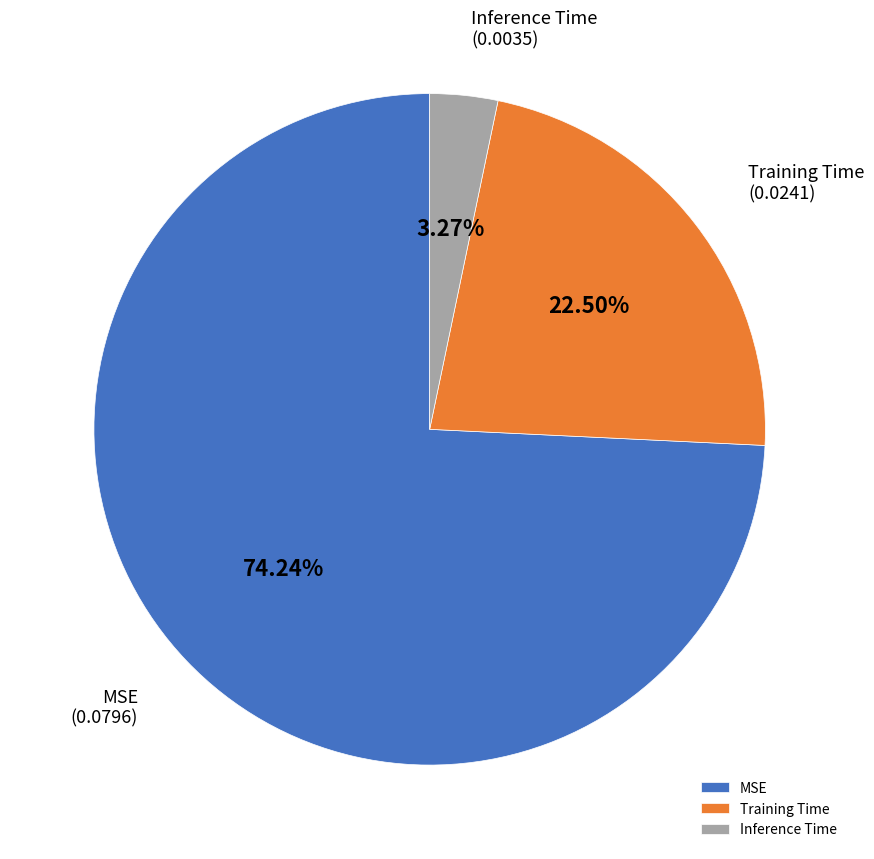

Does MSE account for over 50% of the chart?

Yes